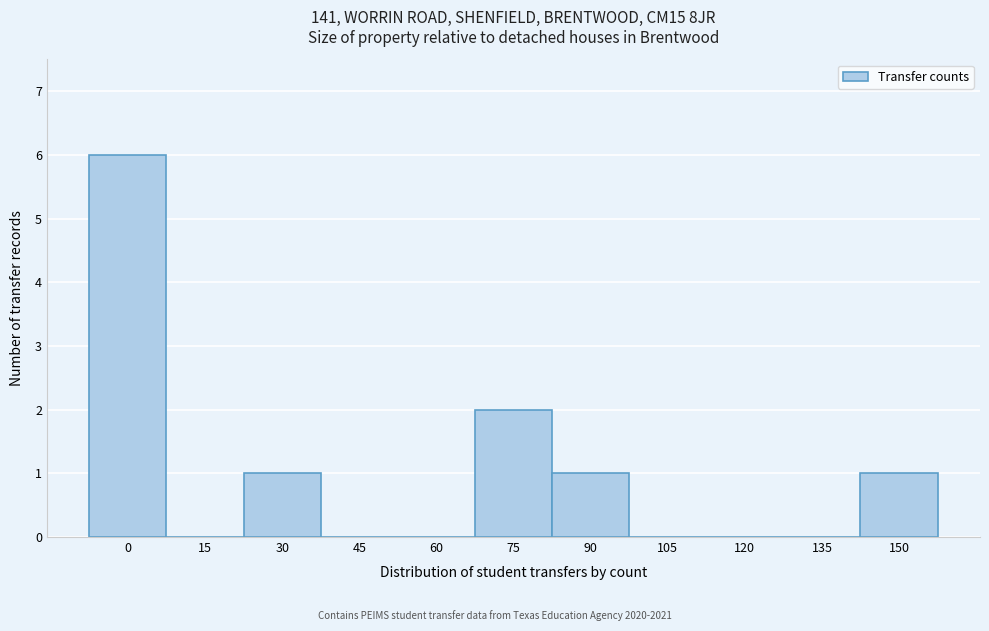

Reading right to left, transcribe all the data shown in this chart.

150=1	135=0	120=0	105=0	90=1	75=2	60=0	45=0	30=1	15=0	0=6